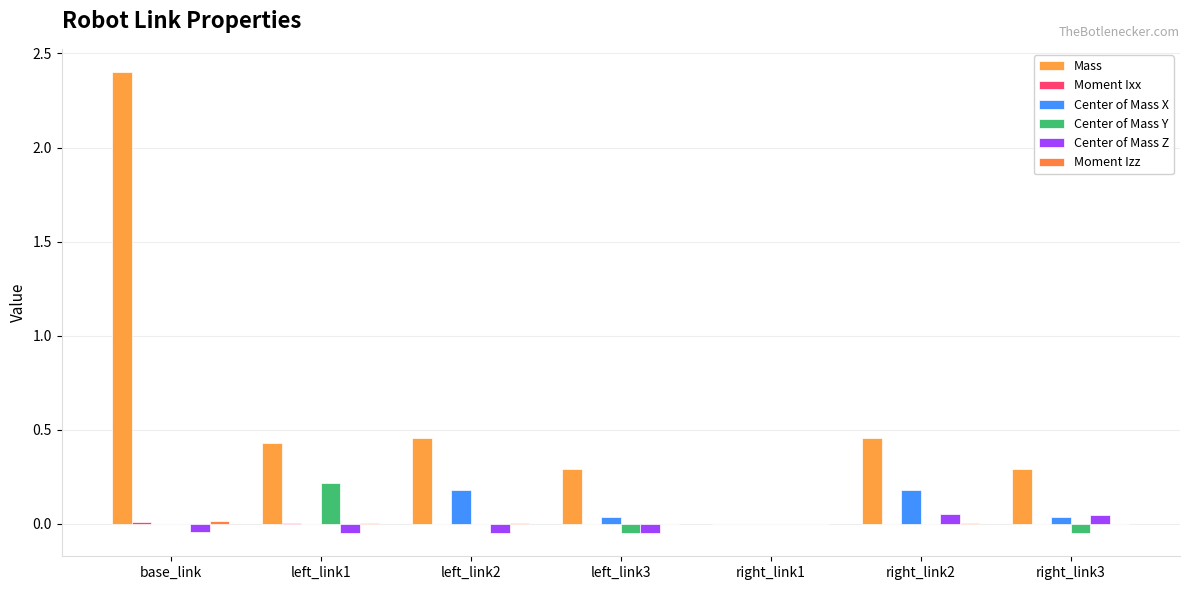

Which series has the largest range (max minus min)?

Mass